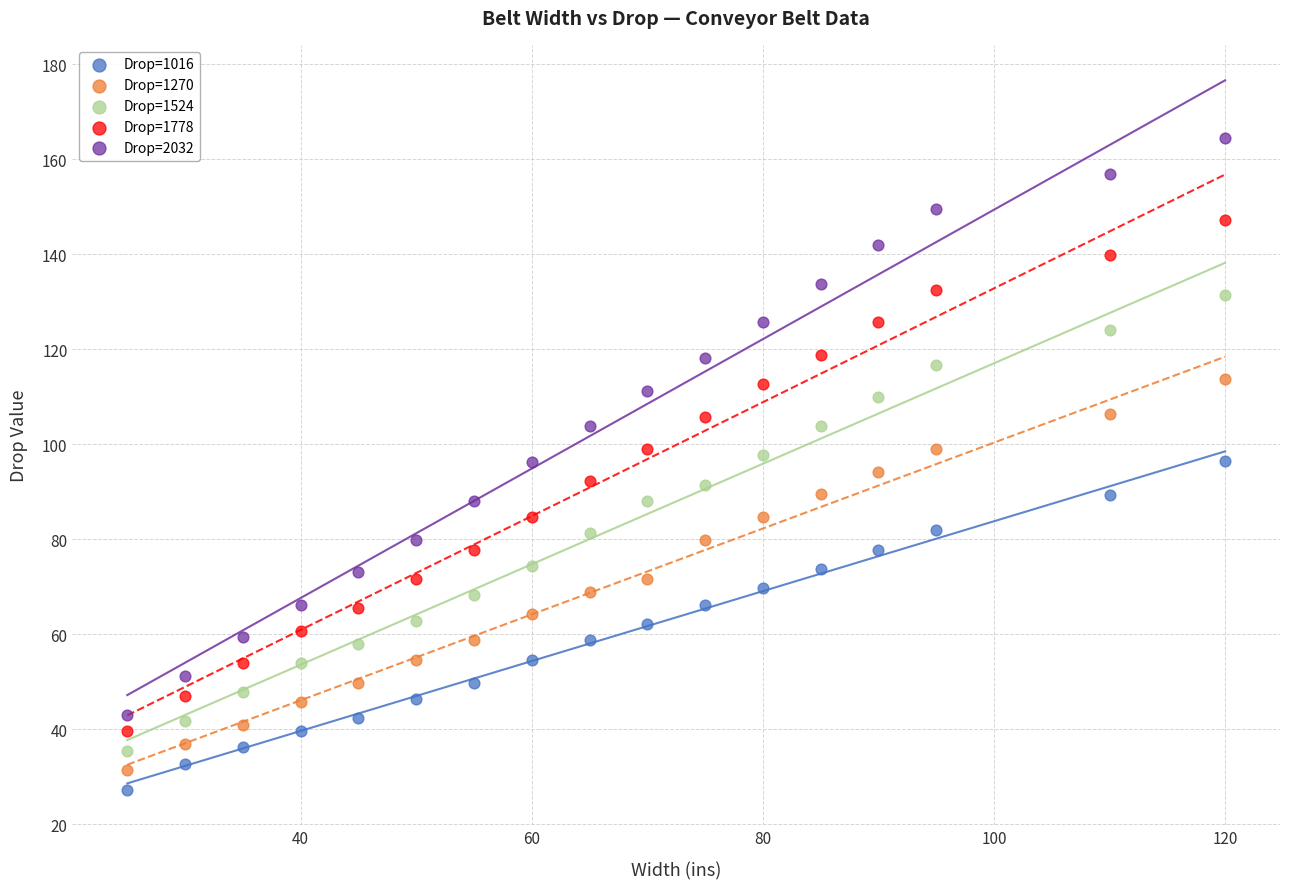

Which series reaches the minimum Y coordinate?

Drop=1016